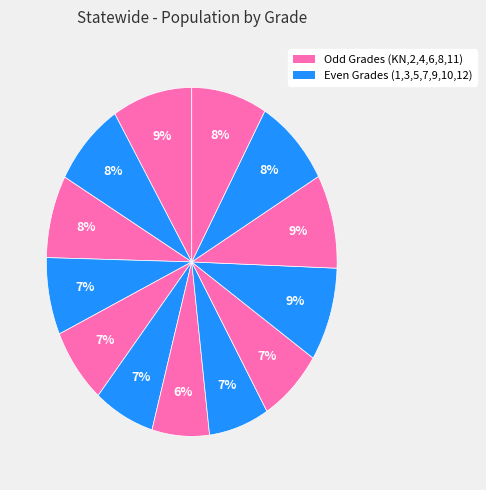

How many segments does this pie chart have?

13